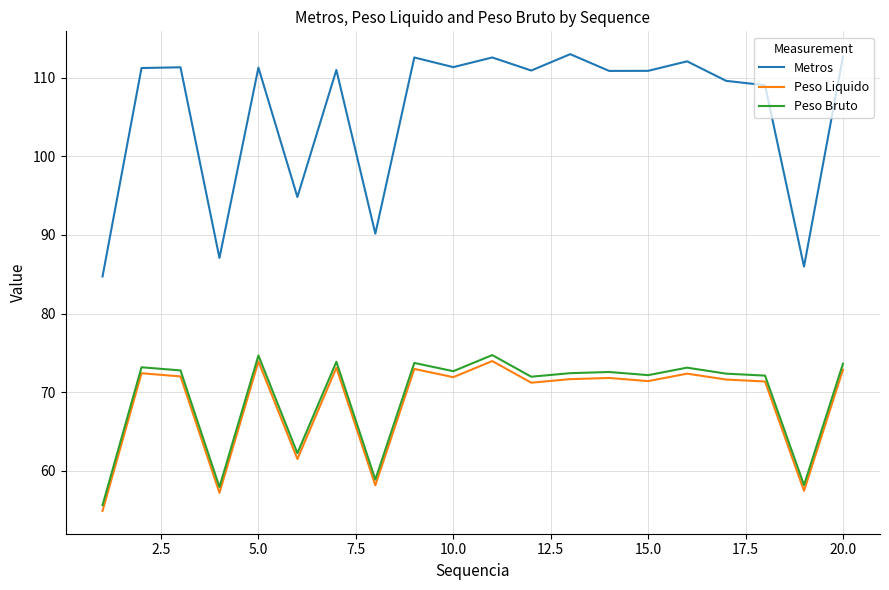

True or false: Peso Liquido has more than 0 interior local peaks.

True